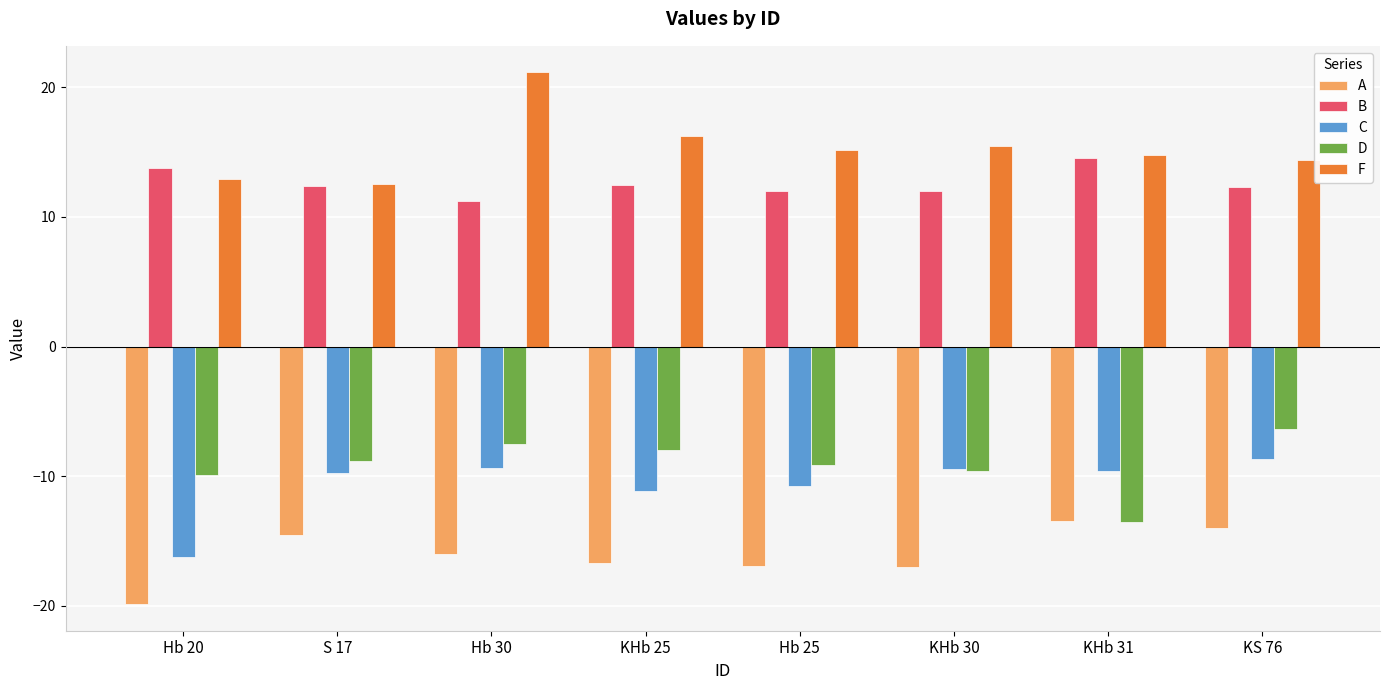

What is the lowest value of the C series?

-16.3